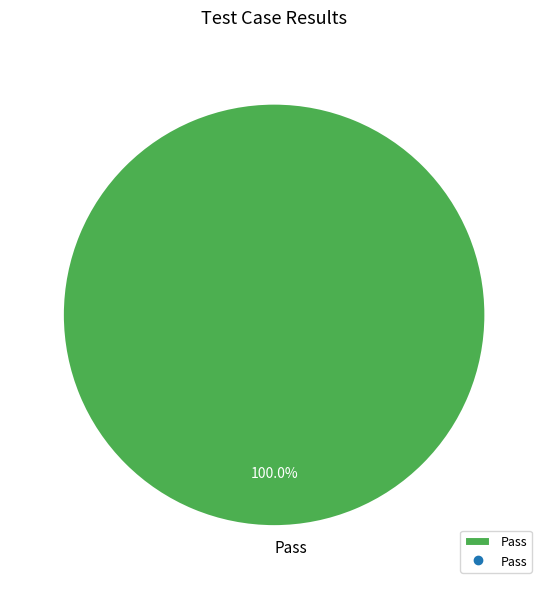

How many segments does this pie chart have?

1